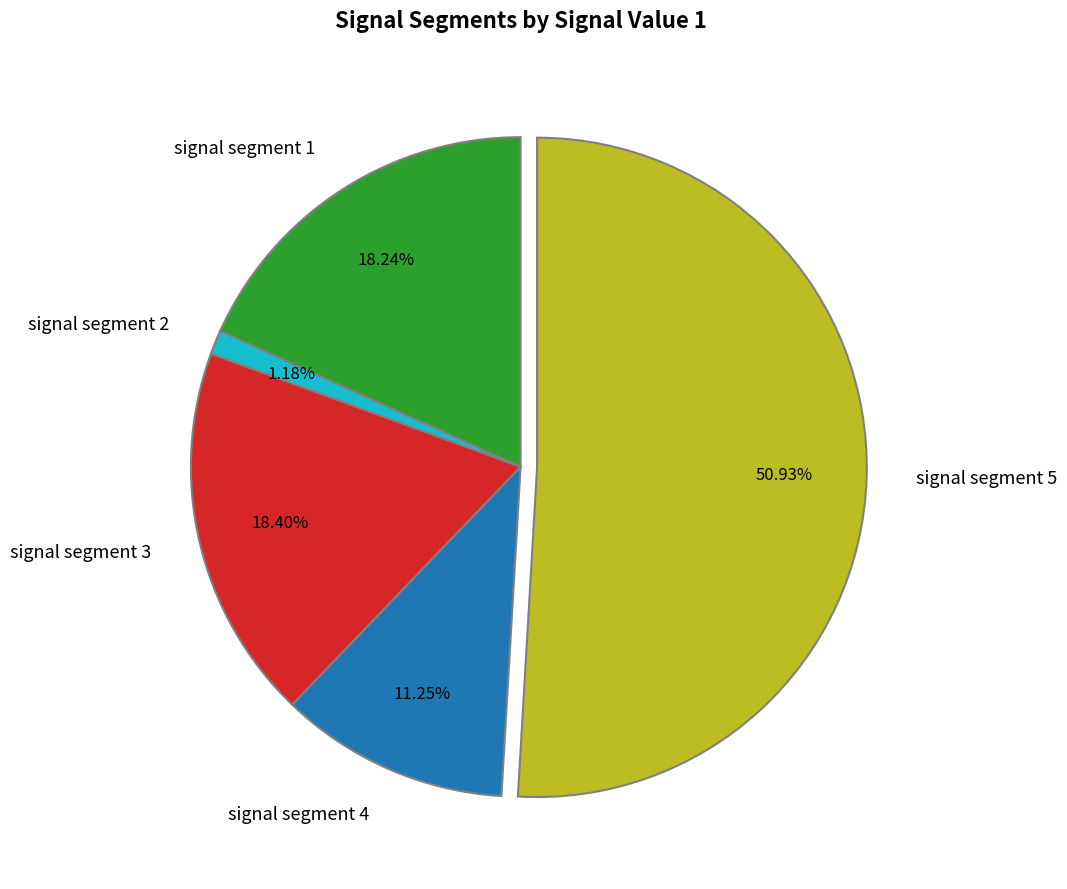

The signal segment 2 slice represents 1% of the pie. True or false?

True